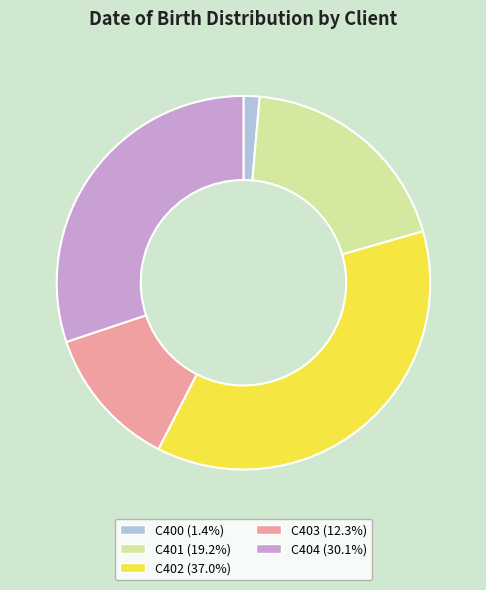

Does any single category account for the majority?

No